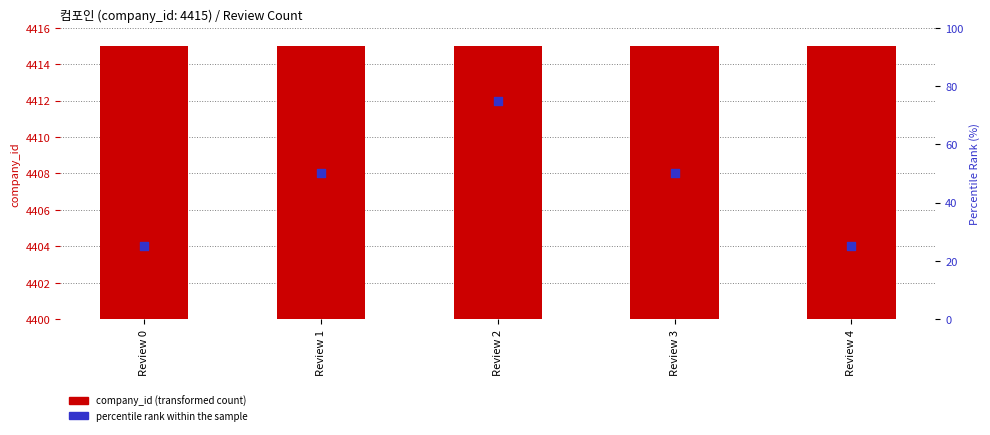

Which series has the largest total across all categories?

company_id